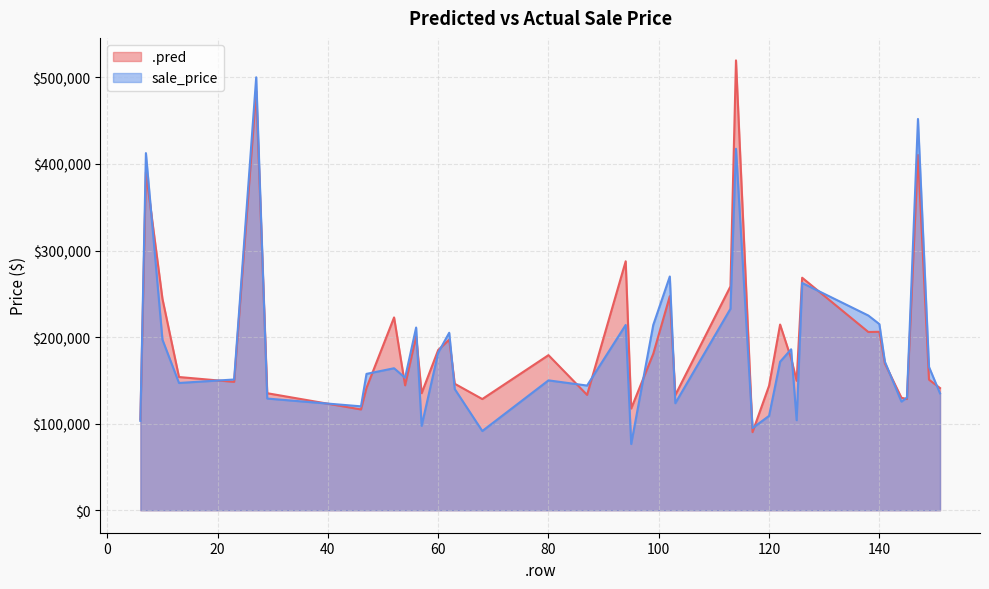

What is the approximate value of .pred at 138?

205880.1